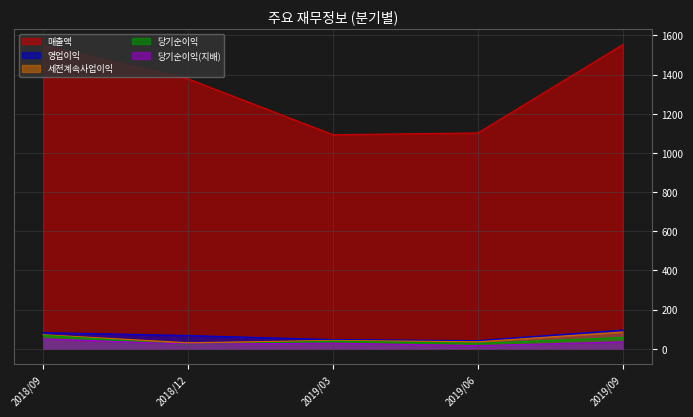

Which series has the largest total across all categories?

매출액